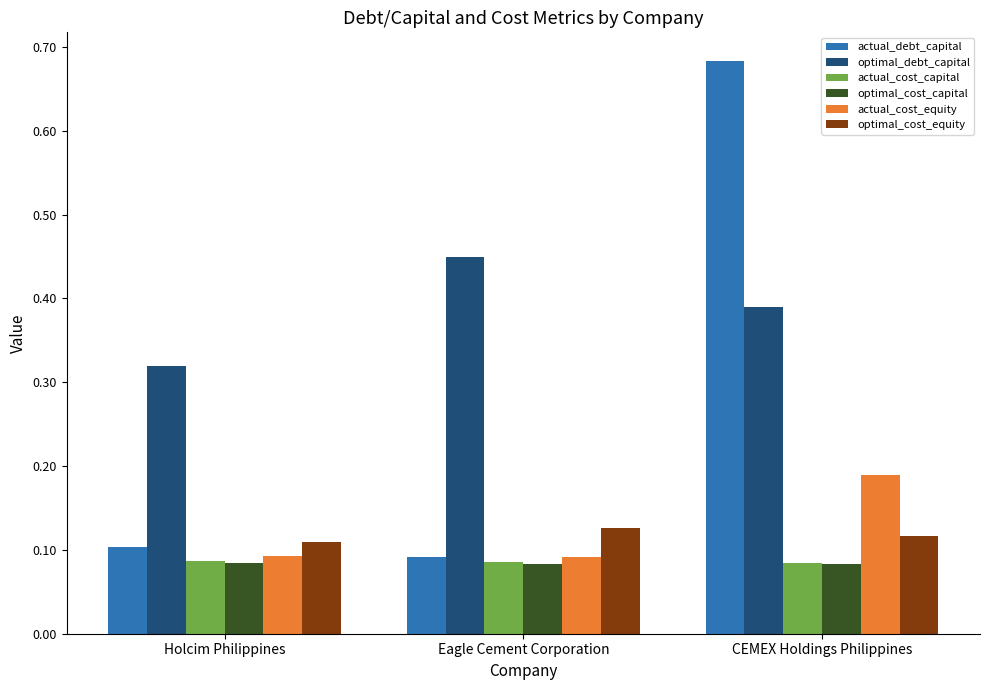

At how many categories does at least one series exceed 0?

3